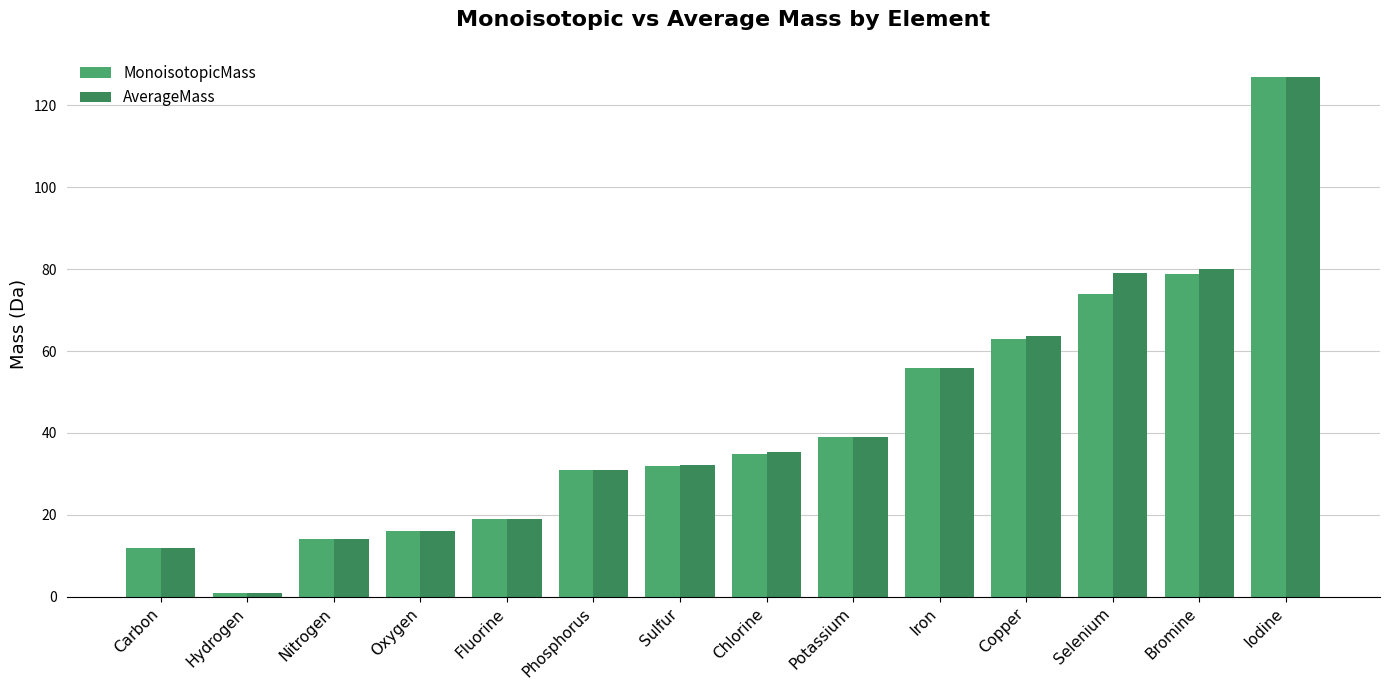

At how many categories does at least one series exceed 102?

1